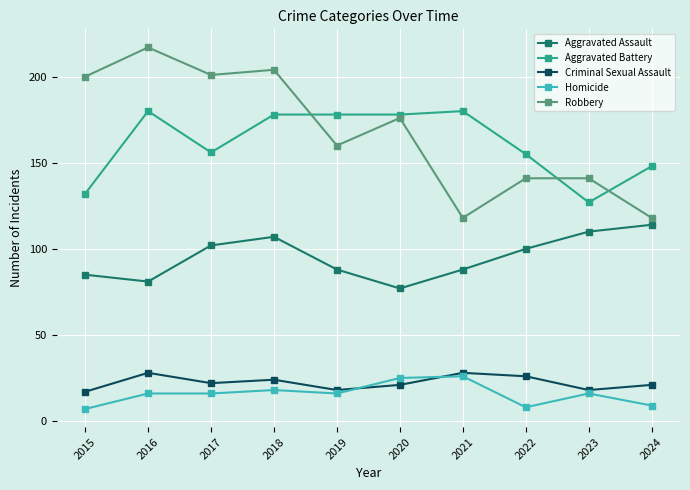

How many lines are shown in the chart?

5